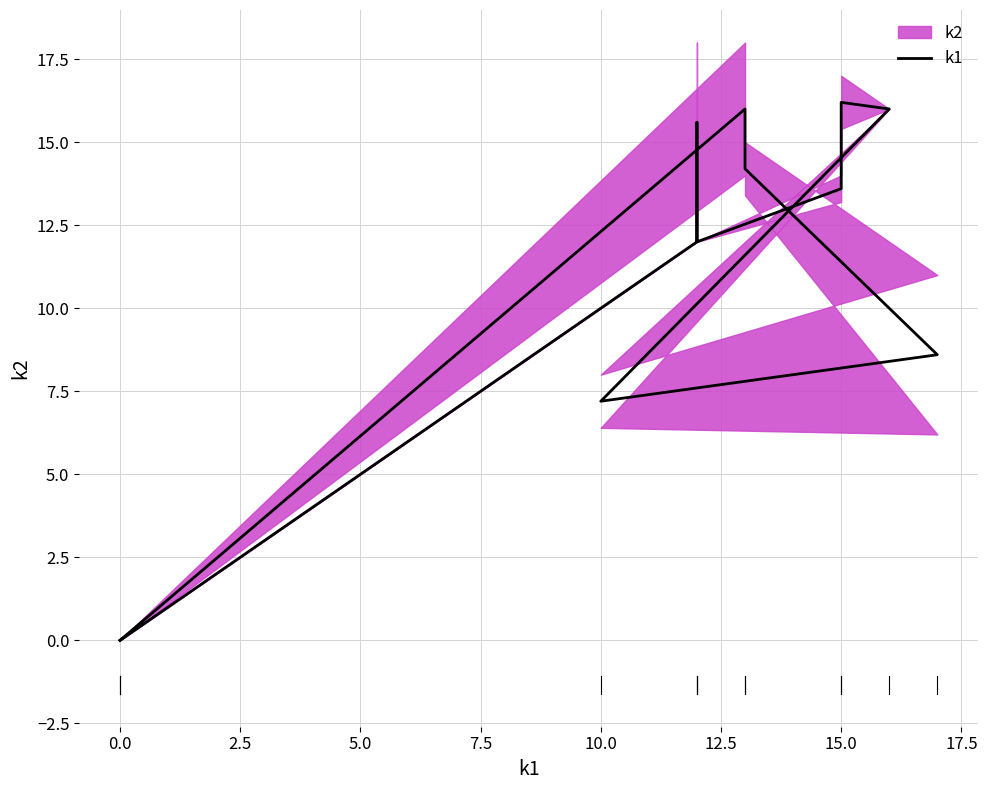

How many lines are shown in the chart?

1